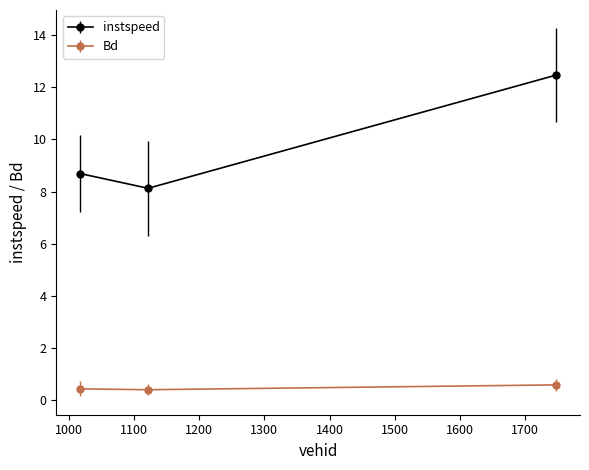

What are all the series names shown in the legend?

instspeed, Bd